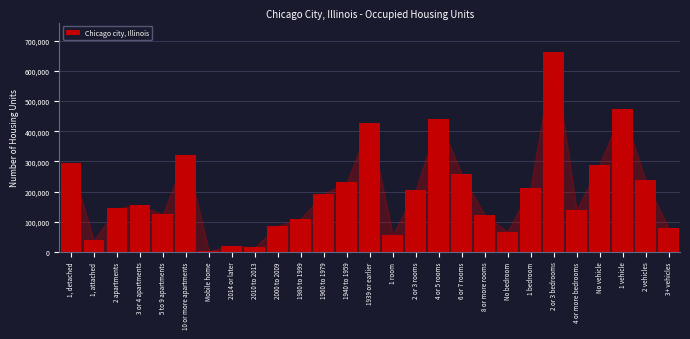

List the labels in order of value, largest first.

2 or 3 bedrooms, 1 vehicle, 4 or 5 rooms, 1939 or earlier, 10 or more apartments, 1, detached, No vehicle, 6 or 7 rooms, 2 vehicles, 1940 to 1959, 1 bedroom, 2 or 3 rooms, 1960 to 1979, 3 or 4 apartments, 2 apartments, 4 or more bedrooms, 5 to 9 apartments, 8 or more rooms, 1980 to 1999, 2000 to 2009, 3+ vehicles, No bedroom, 1 room, 1, attached, 2014 or later, 2010 to 2013, Mobile home